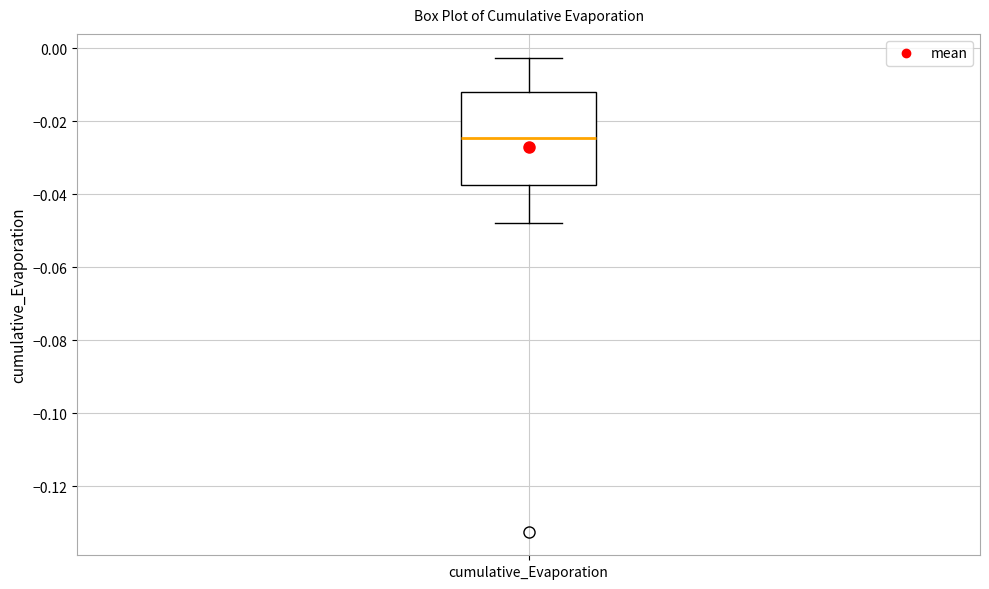

Read this box plot against the y-axis: the position of the median line, the range covered by the box, and the ends of both whiskers. The values are not printed on the chart, so give them approximately, as read against the axis.

median -0.024, box -0.038 to -0.012, whiskers -0.048 to -0.002